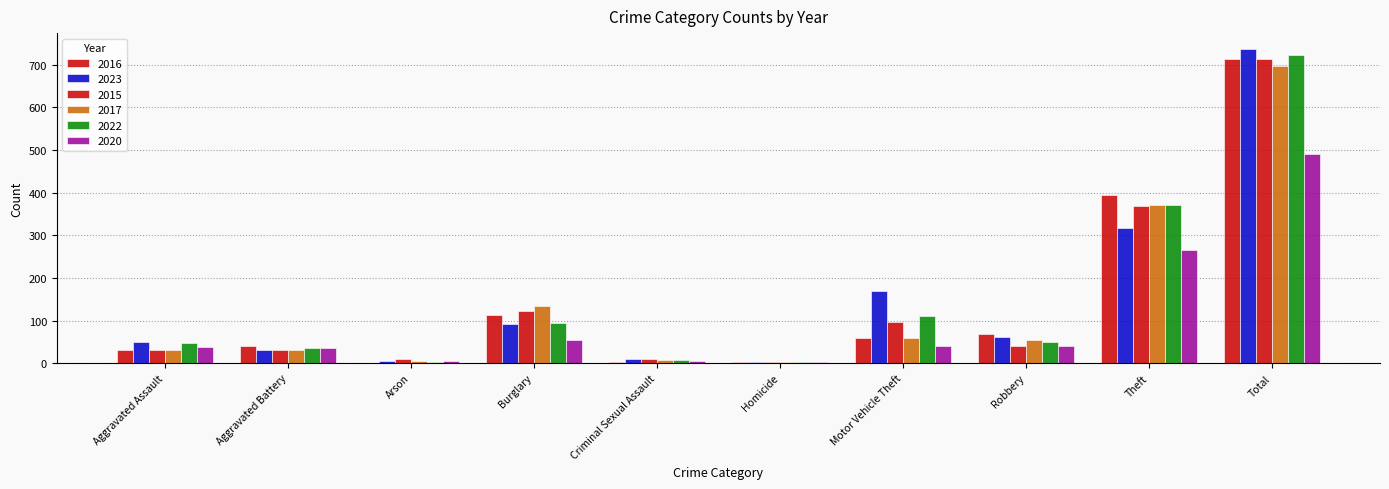

What is the label of the 4th bar from the left?

Burglary